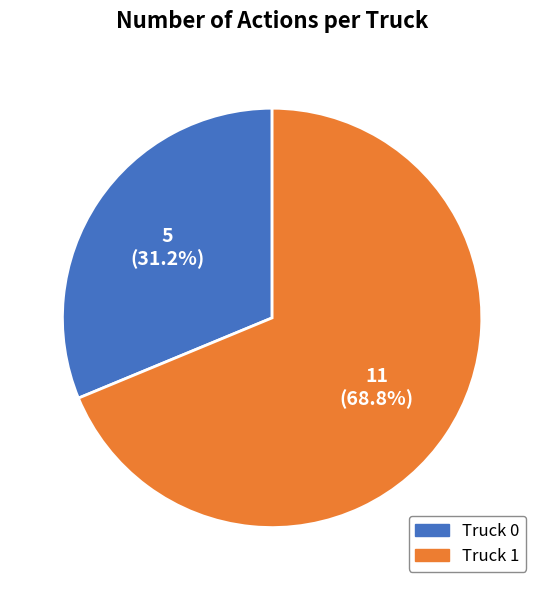

Which has a higher value, Truck 0 or Truck 1?

Truck 1